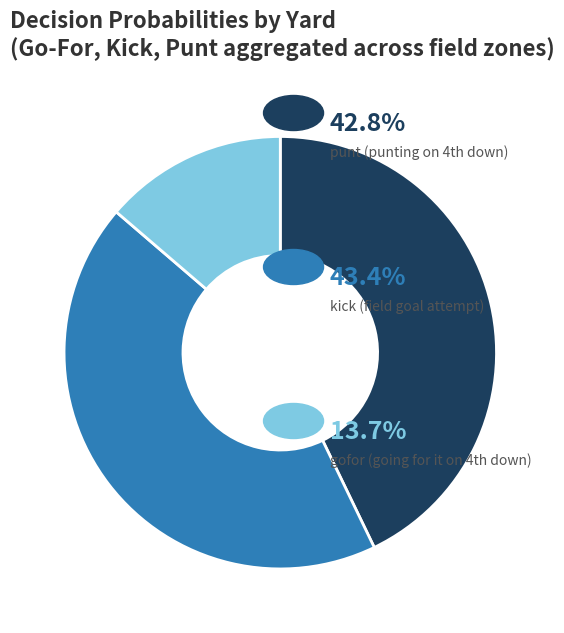

Is there a majority slice in this chart?

No